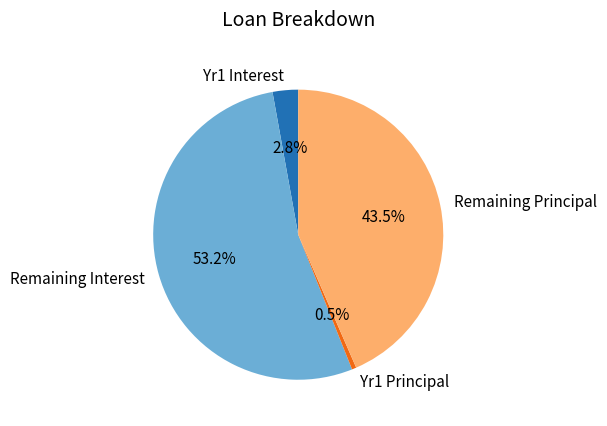

Which has a higher value, Remaining Principal or Yr1 Principal?

Remaining Principal